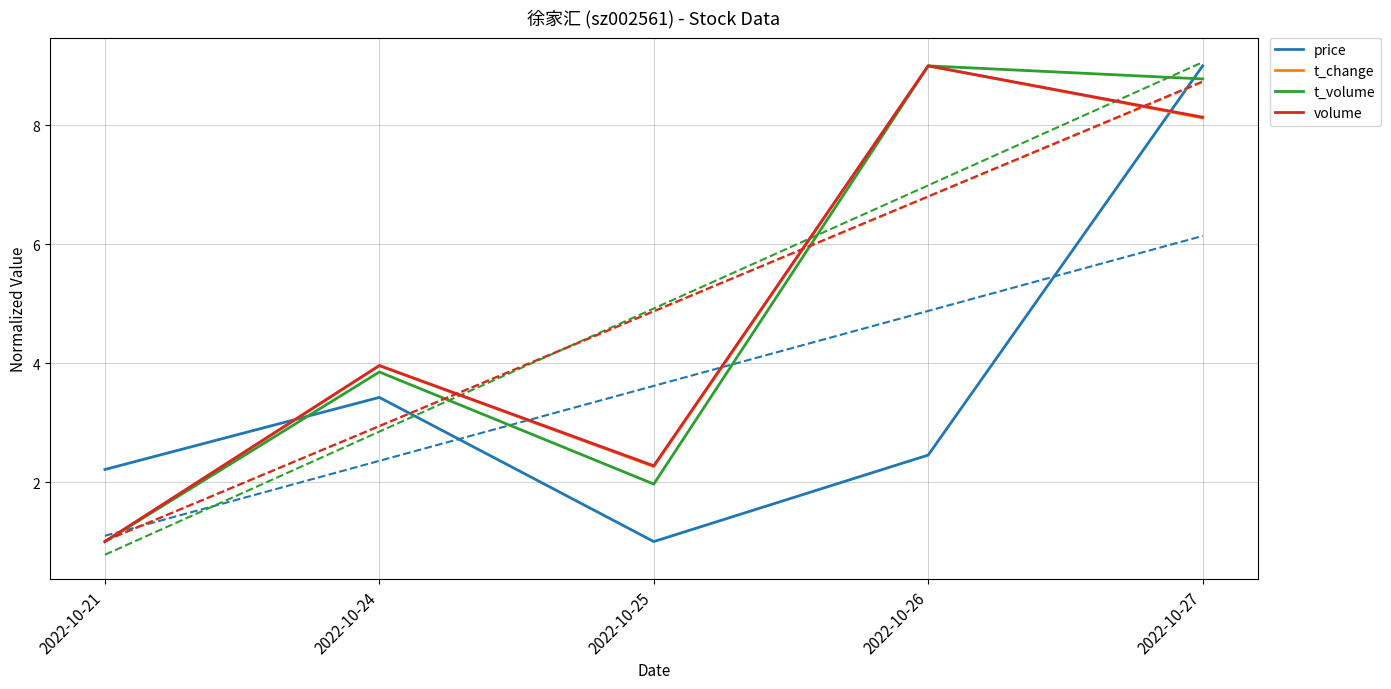

Count the number of data series in this chart.

4